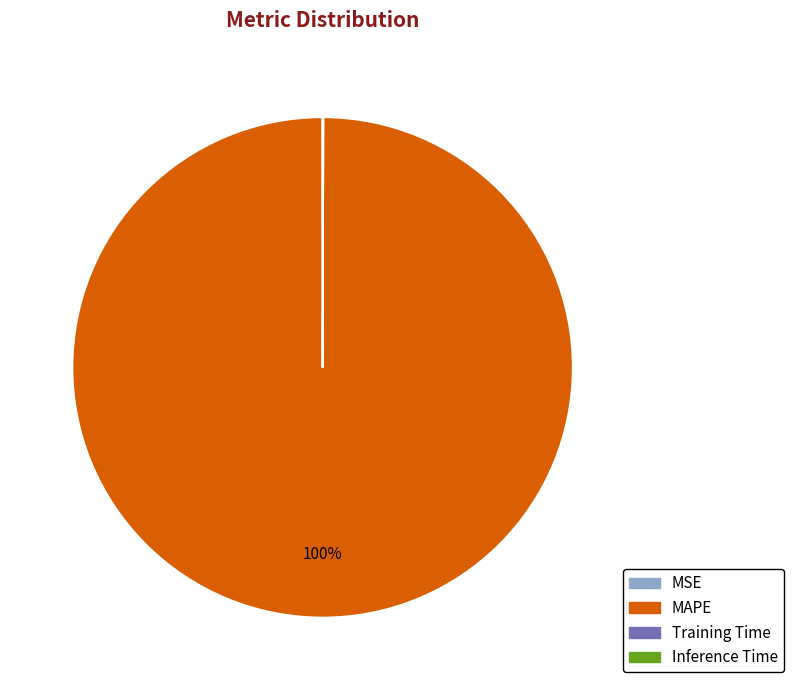

To the nearest percent, what is the difference between the largest and smallest slice percentages?

100%